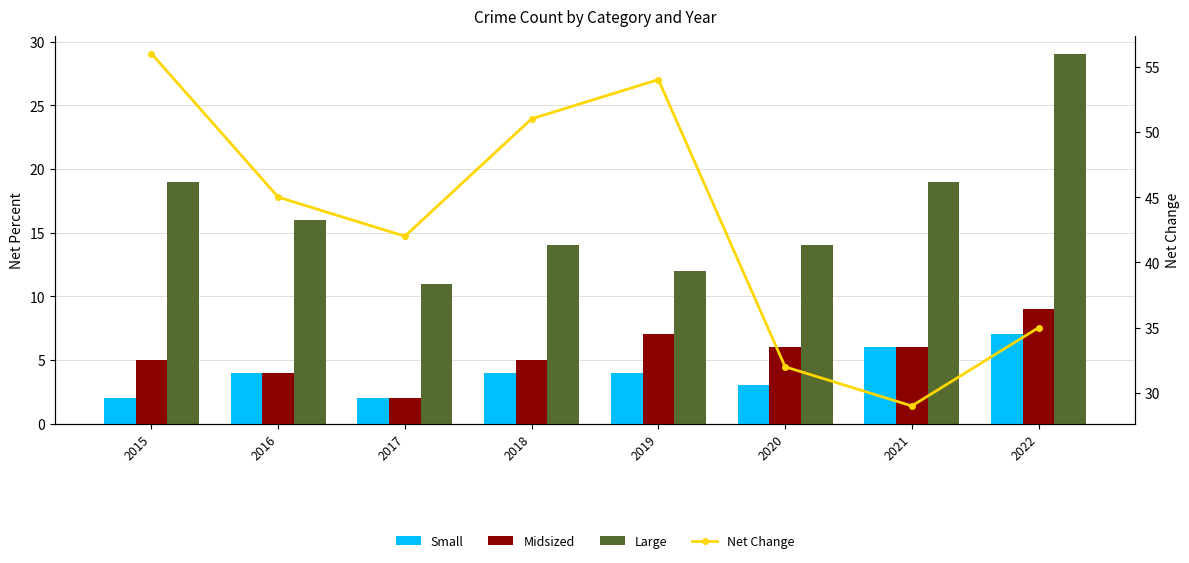

Reading left to right, what are all the values shown in this chart?

Small: 2015=2	2016=4	2017=2	2018=4	2019=4	2020=3	2021=6	2022=7
Midsized: 2015=5	2016=4	2017=2	2018=5	2019=7	2020=6	2021=6	2022=9
Large: 2015=19	2016=16	2017=11	2018=14	2019=12	2020=14	2021=19	2022=29
Net Change: 2015=56	2016=45	2017=42	2018=51	2019=54	2020=32	2021=29	2022=35